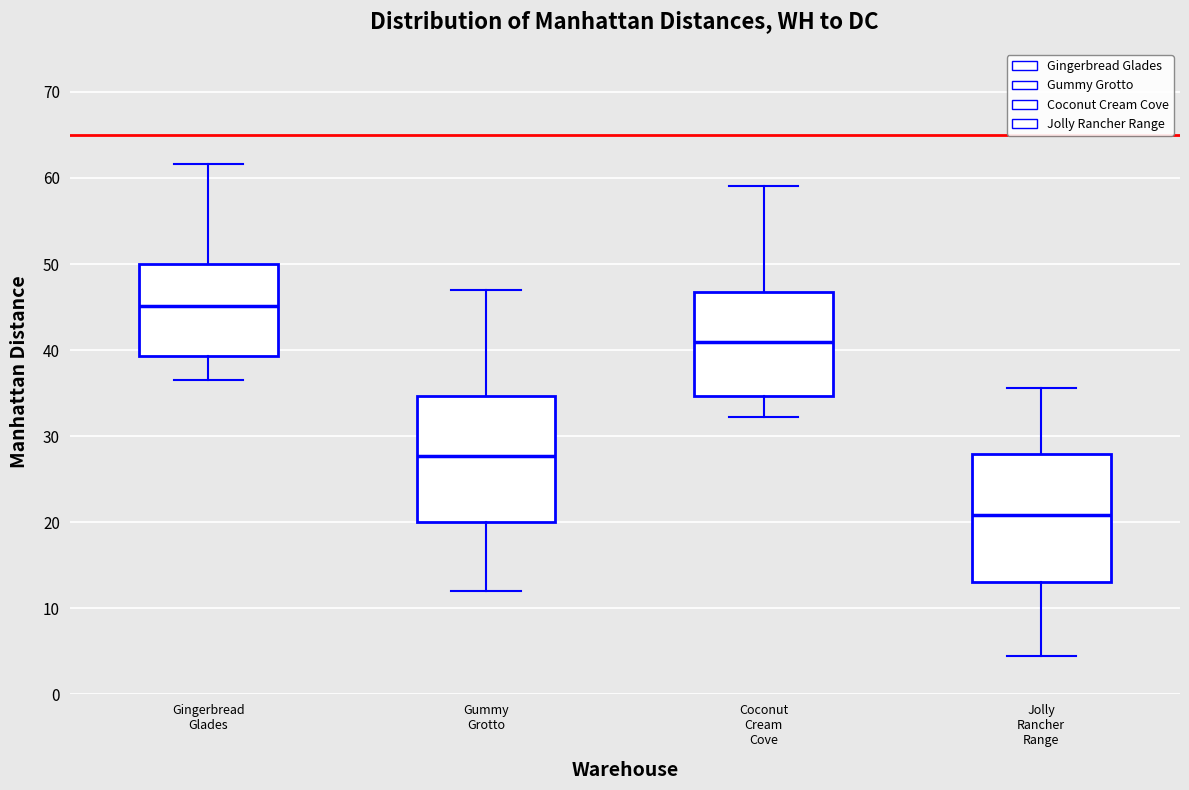

Reading left to right, transcribe this box plot: for each box, give where its median line is, the range the box spans, and where its two whiskers end, as read against the y-axis. The values are not printed on the chart, so give them approximately, as read against the axis.

Gingerbread Glades: median 45, box 39 to 50, whiskers 36 to 62
Gummy Grotto: median 28, box 20 to 35, whiskers 12 to 47
Coconut Cream Cove: median 41, box 35 to 47, whiskers 32 to 59
Jolly Rancher Range: median 21, box 13 to 28, whiskers 4 to 36